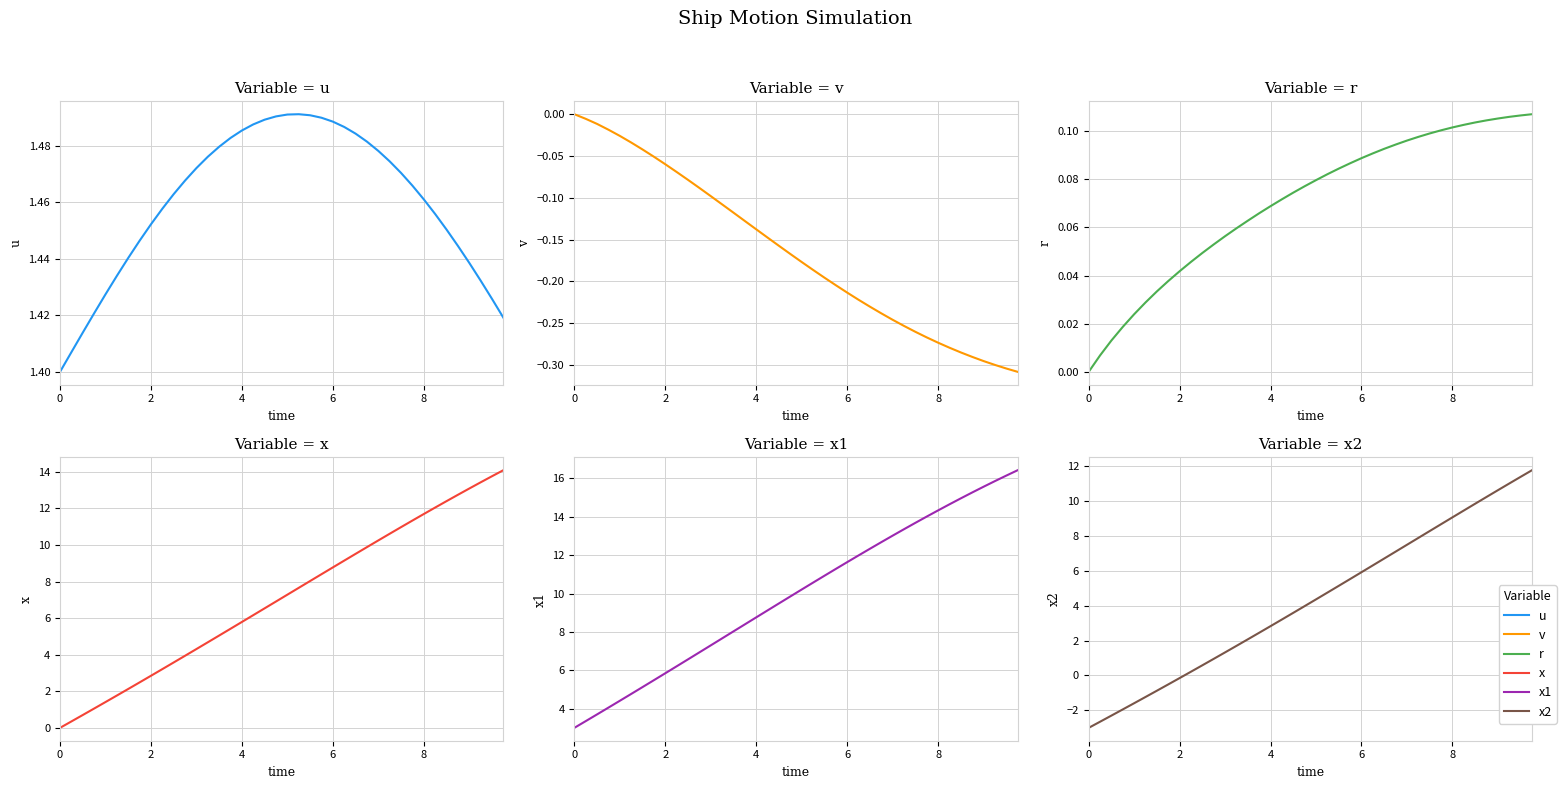

What is the total value across all series at 21?

24.4